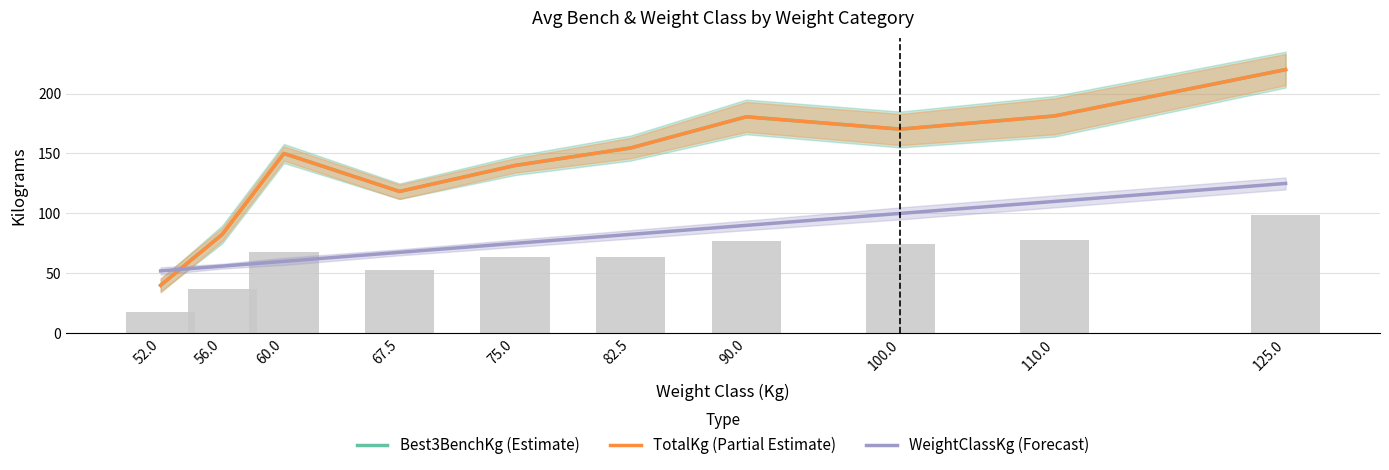

Reading left to right, extract all data points from this chart.

Best3BenchKg (Estimate): 40.0	82.5	150.0	118.3	140.0	154.6	180.6	170.3	181.3	220.0
TotalKg (Partial Estimate): 40.0	82.5	150.0	118.3	140.0	154.6	180.6	170.3	181.3	220.0
WeightClassKg (Forecast): 52.0	56.0	60.0	67.5	75.0	82.5	90.0	100.0	110.0	125.0